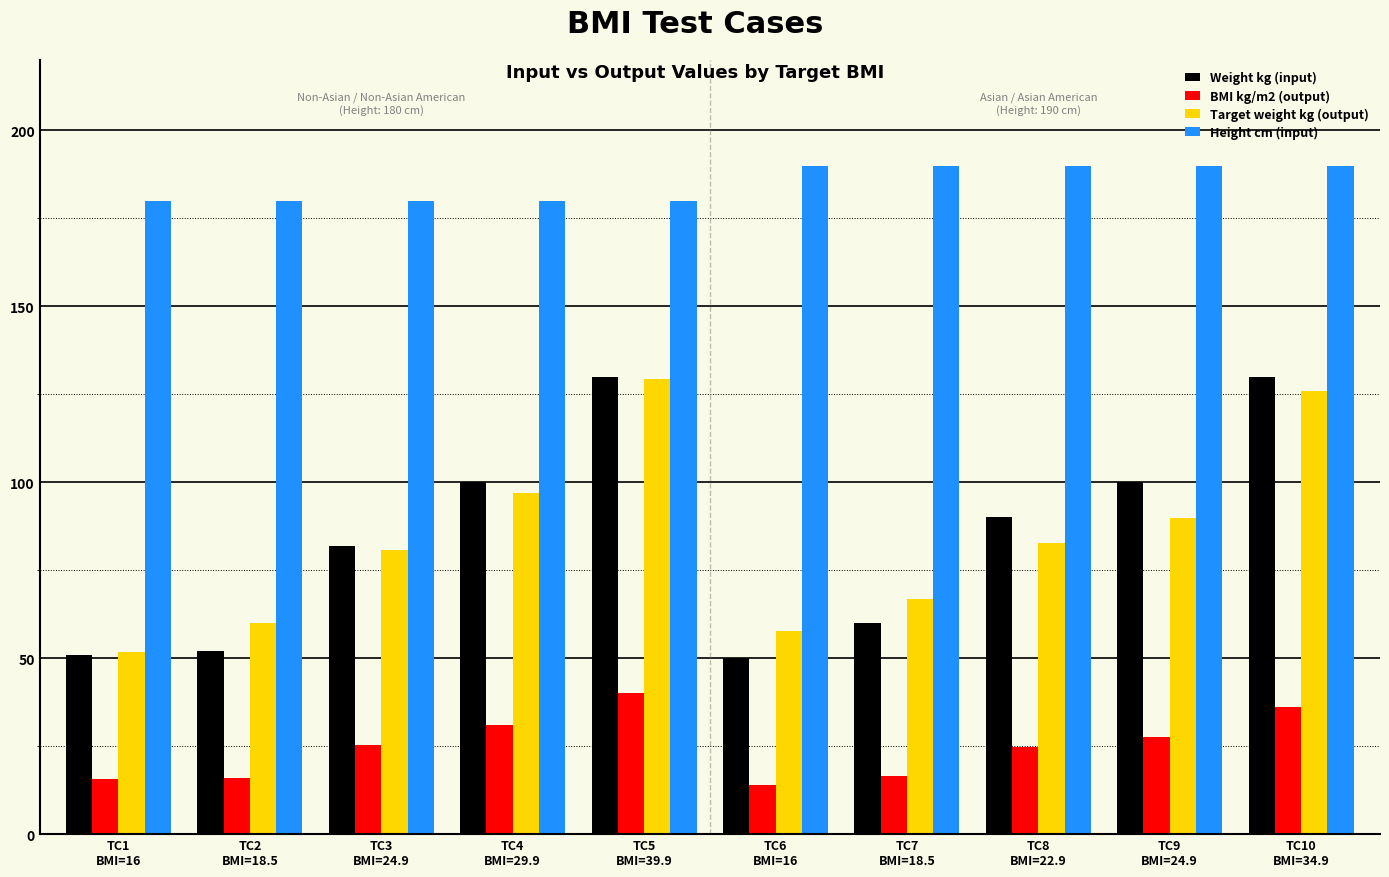

At how many categories does at least one series exceed 145?

10